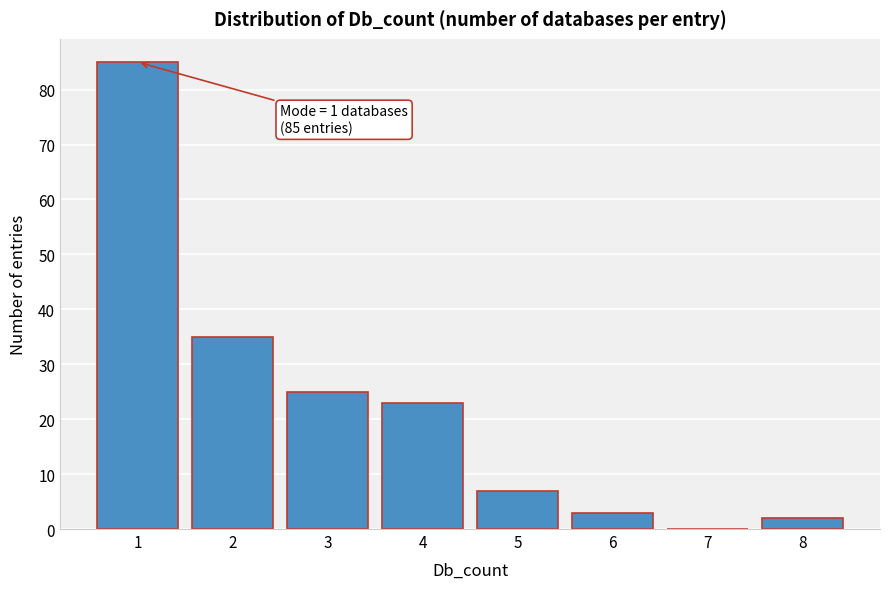

Reading left to right, what are all the values shown in this chart?

1=85	2=35	3=25	4=23	5=7	6=3	7=0	8=2